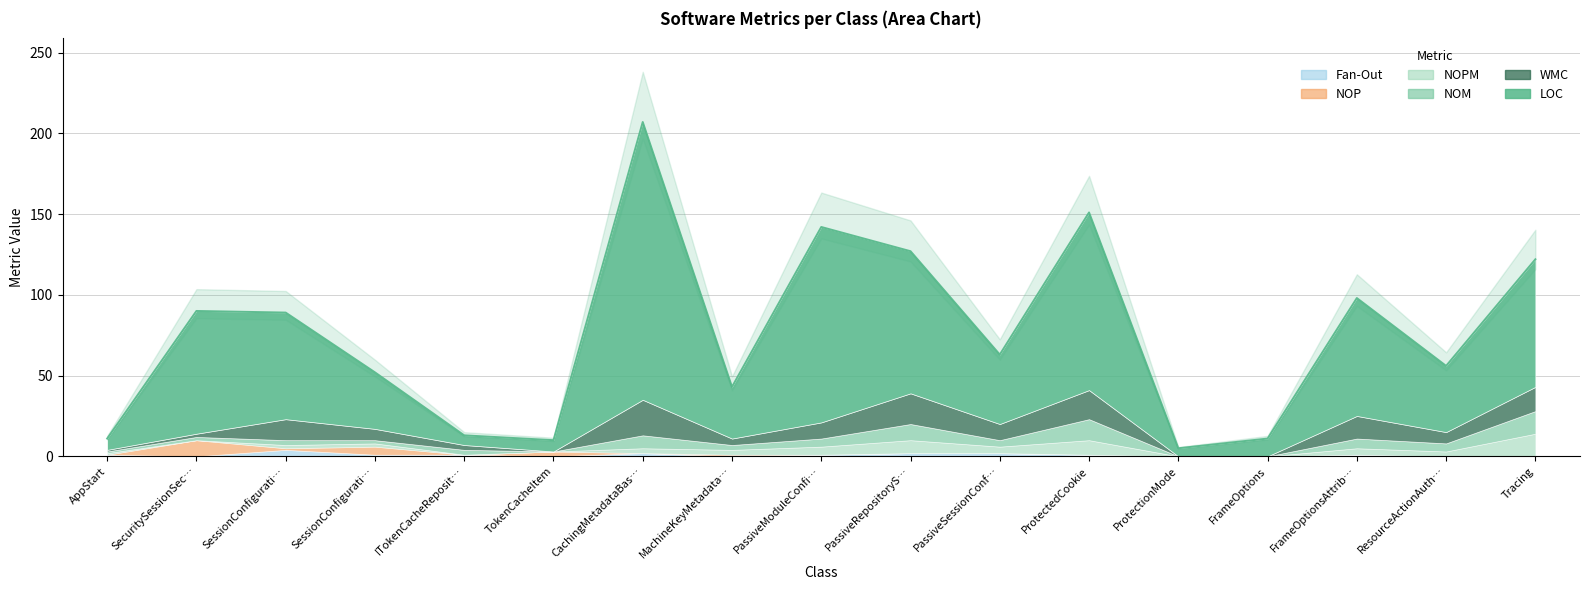

At which category is the sum across all series the highest?

CachingMetadataBasedIssuerNameRegistry